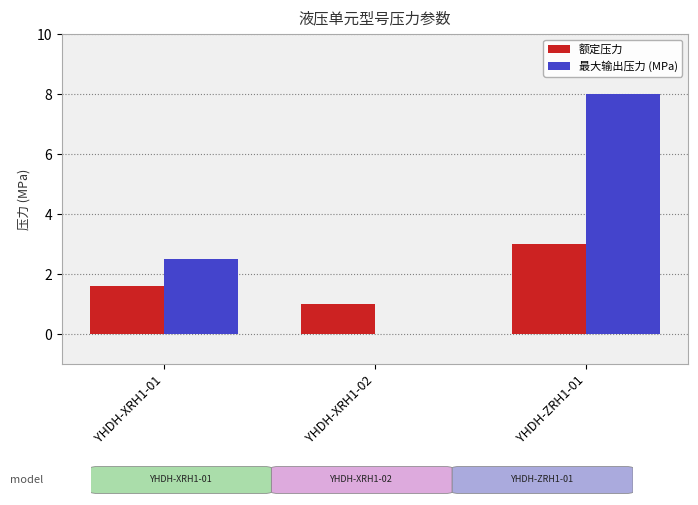

At which category is the sum across all series the highest?

YHDH-ZRH1-01